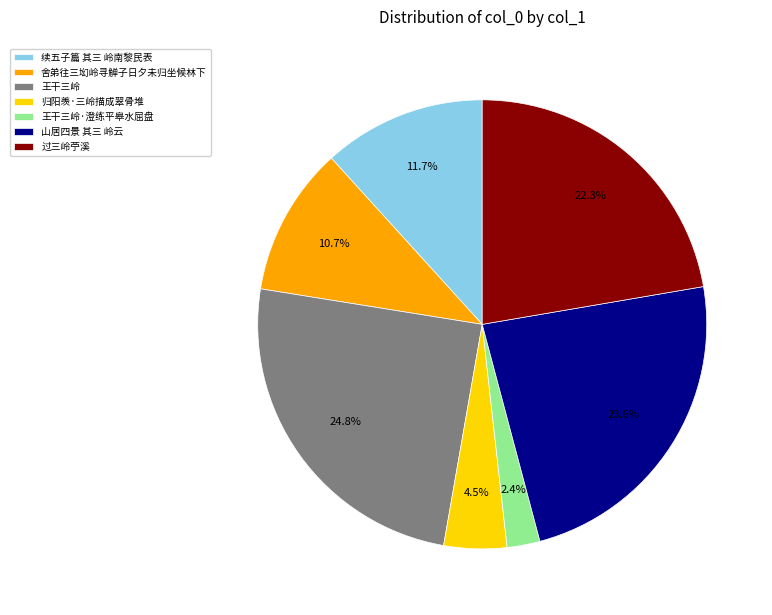

How many slices are in this pie chart?

7